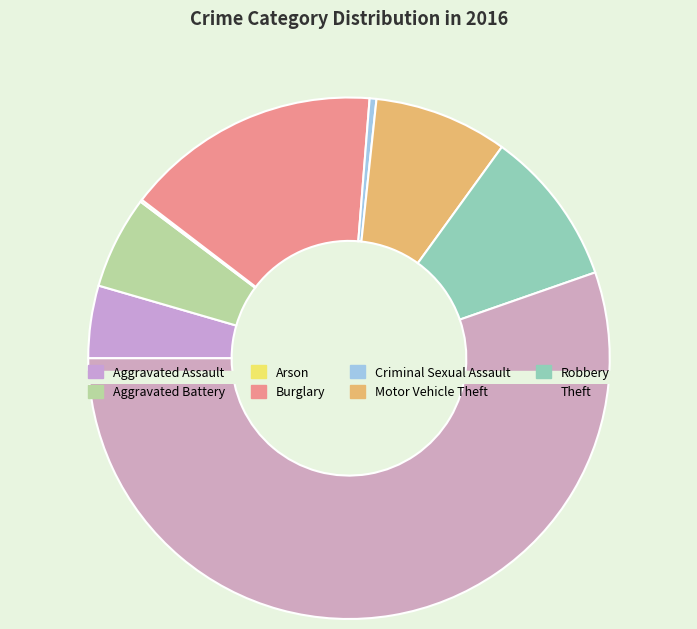

True or false: Aggravated Assault accounts for 4% of the total.

True